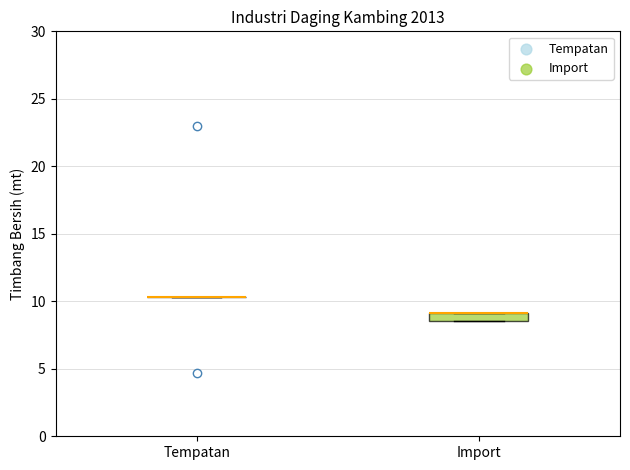

Which box is the tallest, from its lower edge to its upper edge?

Import